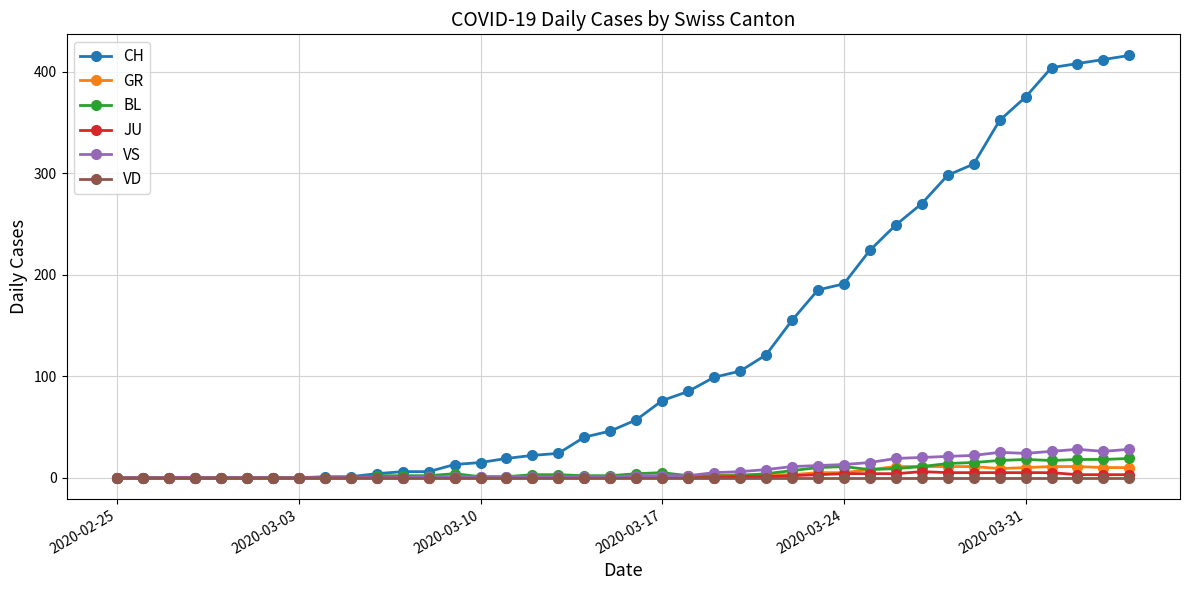

Which series has the widest spread of values?

CH